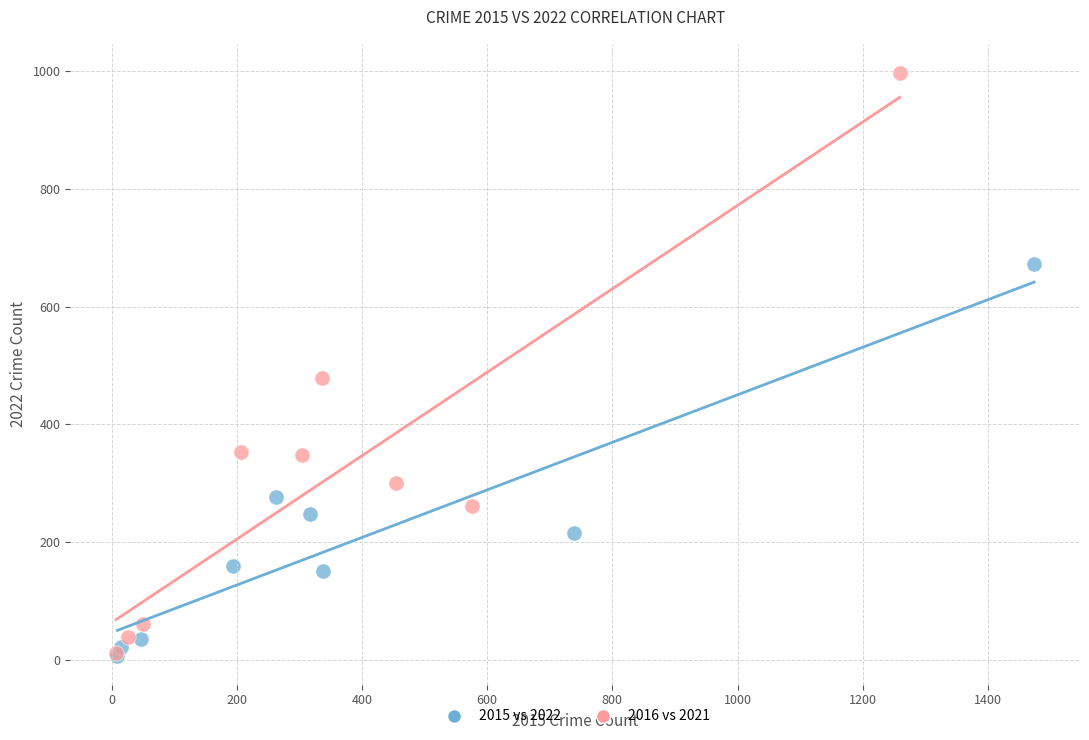

What are all the series names shown in the legend?

2015 vs 2022, 2016 vs 2021